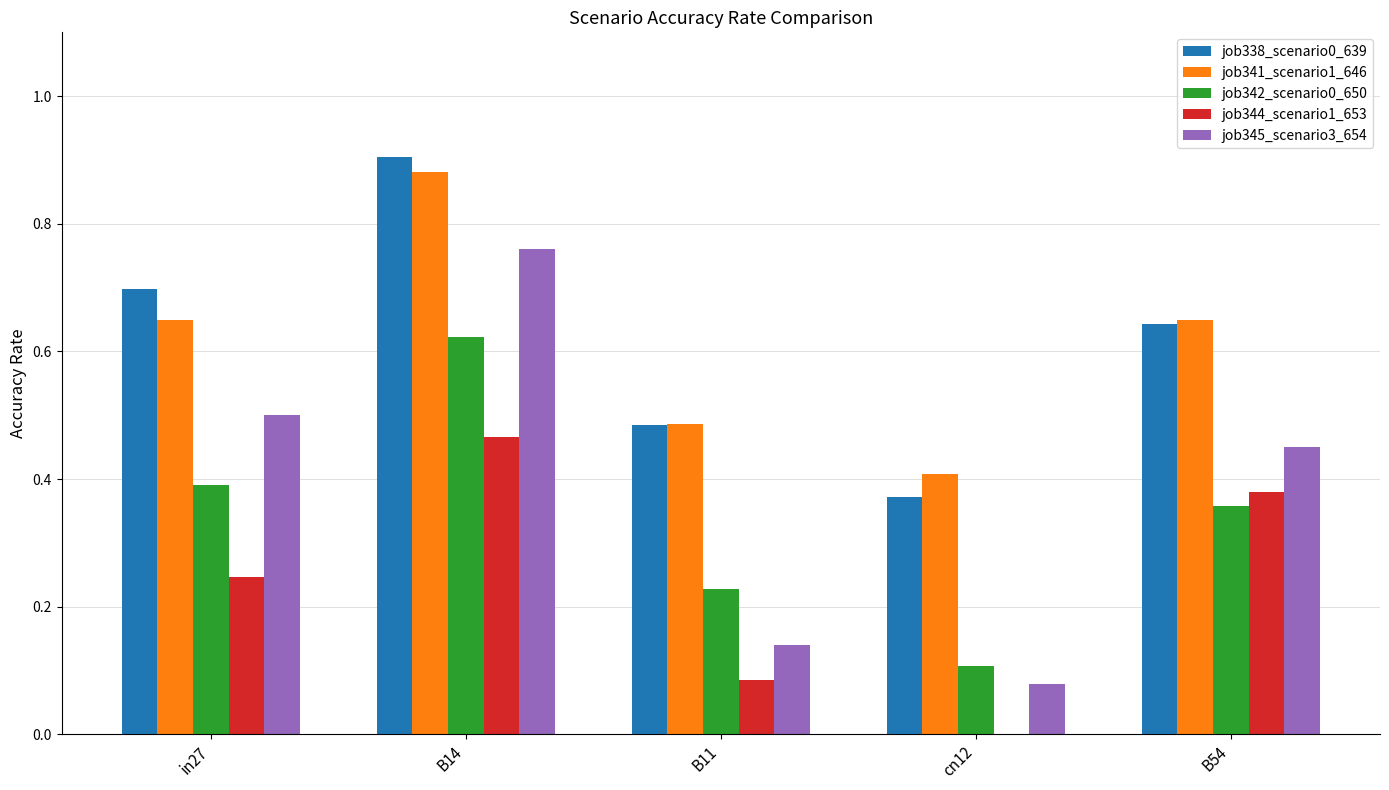

Is it true that job341_scenario1_646 equals 0.5 at B11?

True